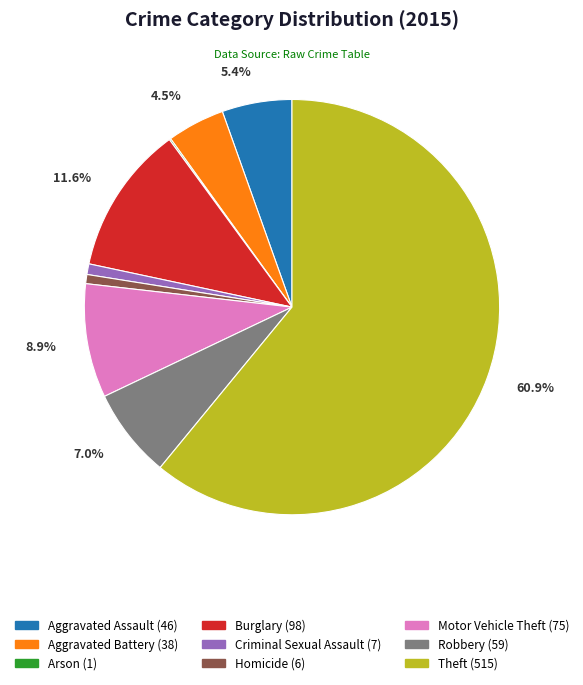

What percentage is NOT represented by Robbery?

93.0%